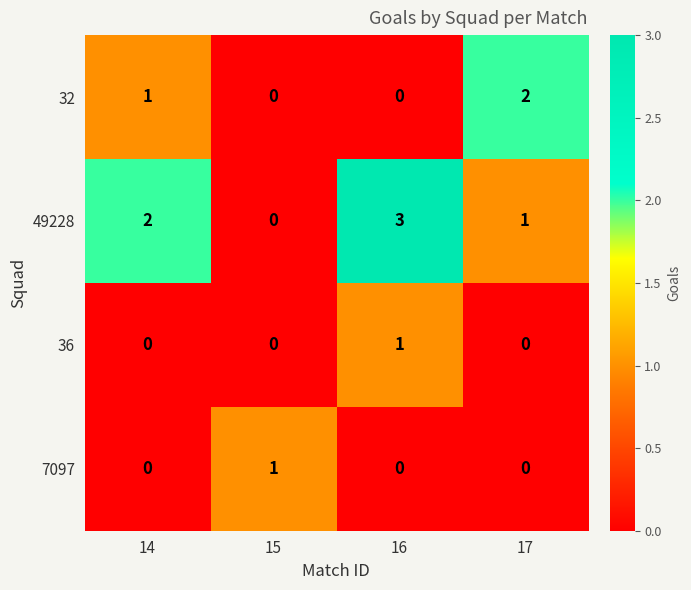

Between 15 and 17, which series saw the biggest shift?

32